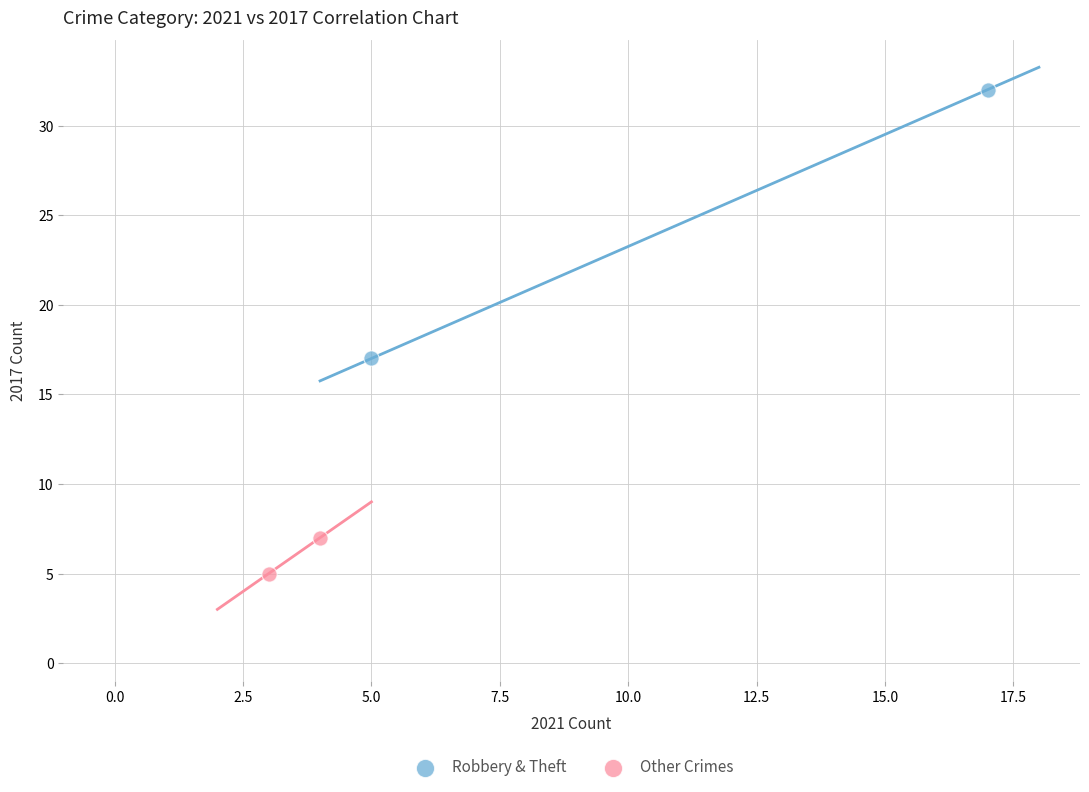

What are all the series names shown in the legend?

Robbery & Theft, Other Crimes